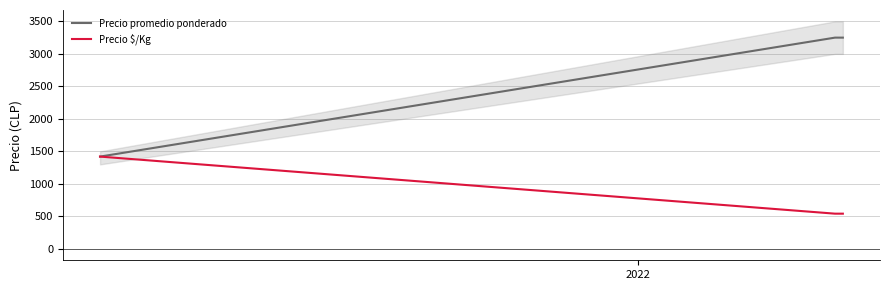

What is the lowest value of the Precio promedio ponderado series?

1420